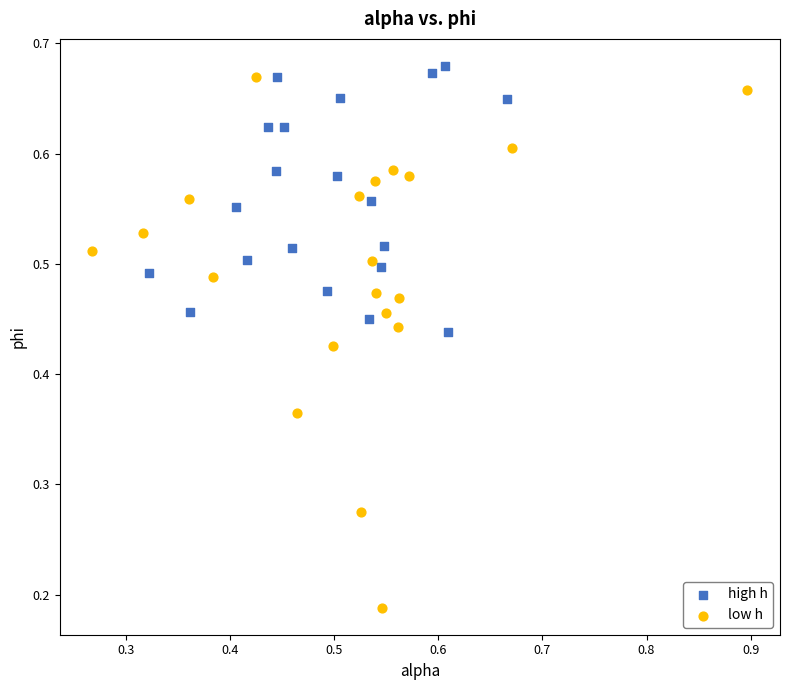

Which series has the largest Y range (max minus min)?

low h